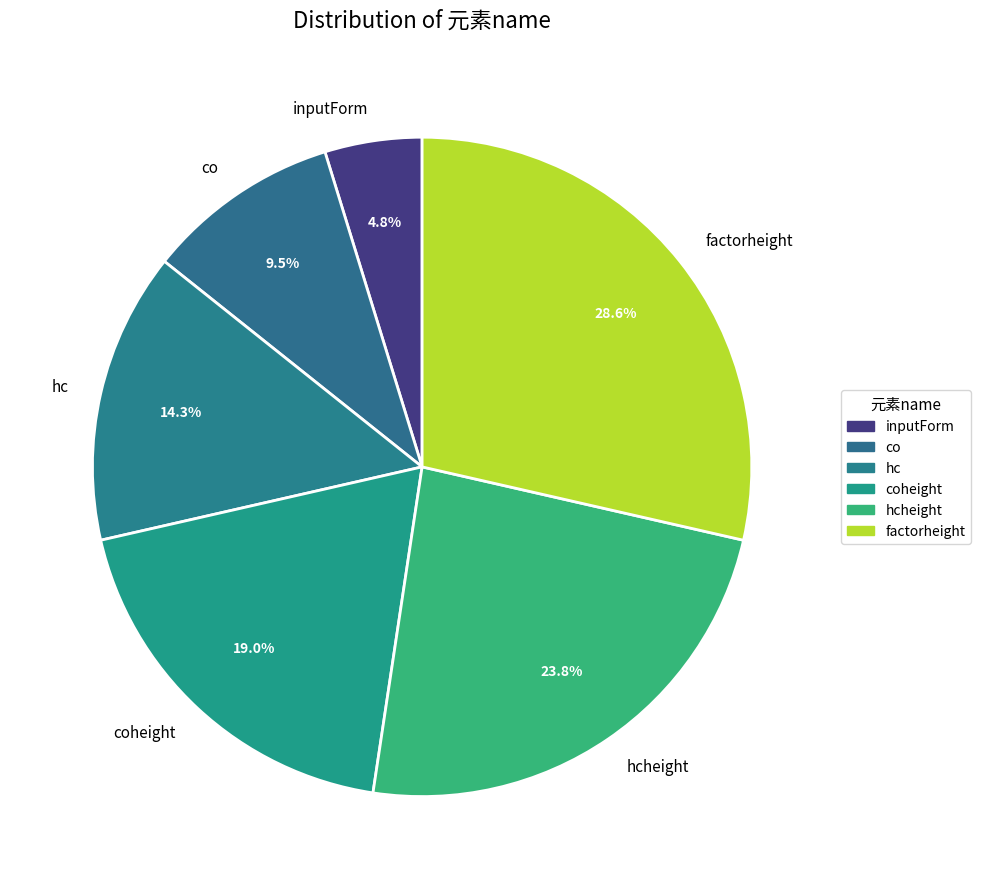

What is the ratio of the value at inputForm to the value at co?

0.5